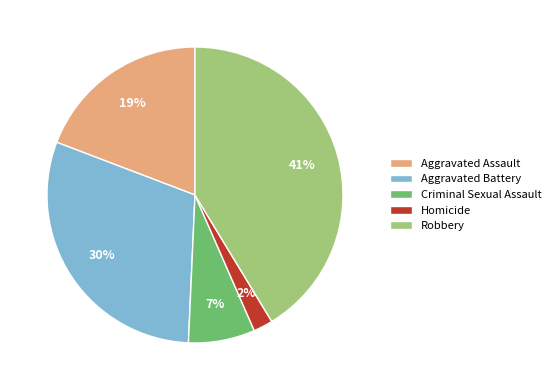

Is it true that Aggravated Assault is 19% of the pie?

True